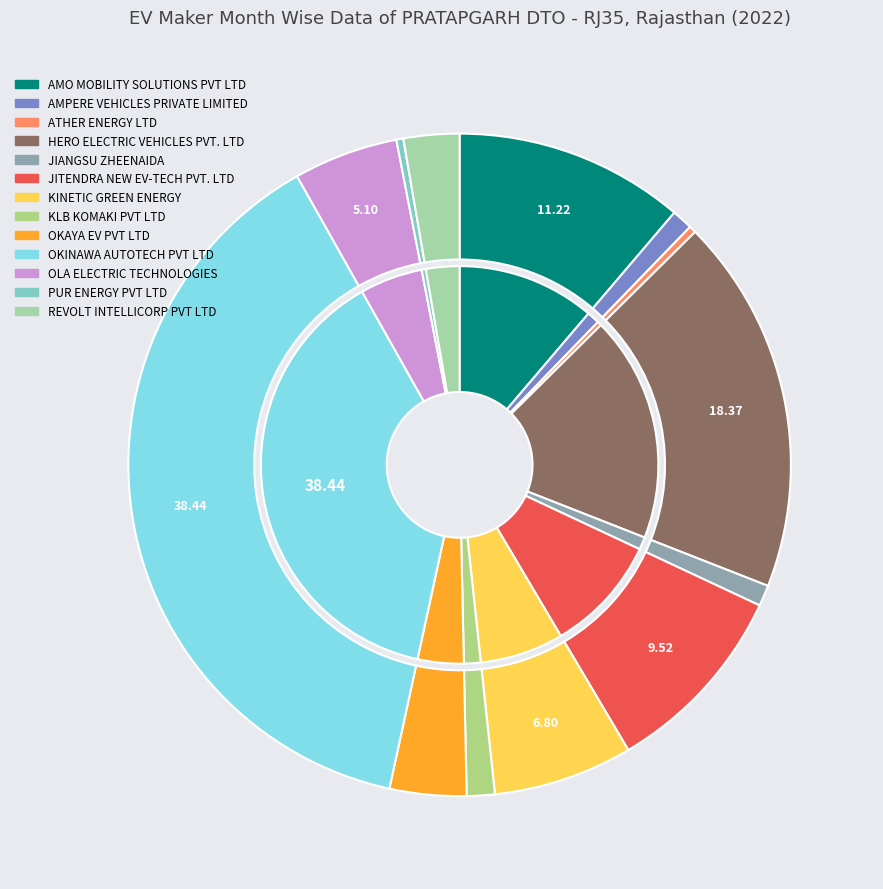

Which has a higher value, OLA ELECTRIC TECHNOLOGIES or AMPERE VEHICLES PRIVATE LIMITED?

OLA ELECTRIC TECHNOLOGIES